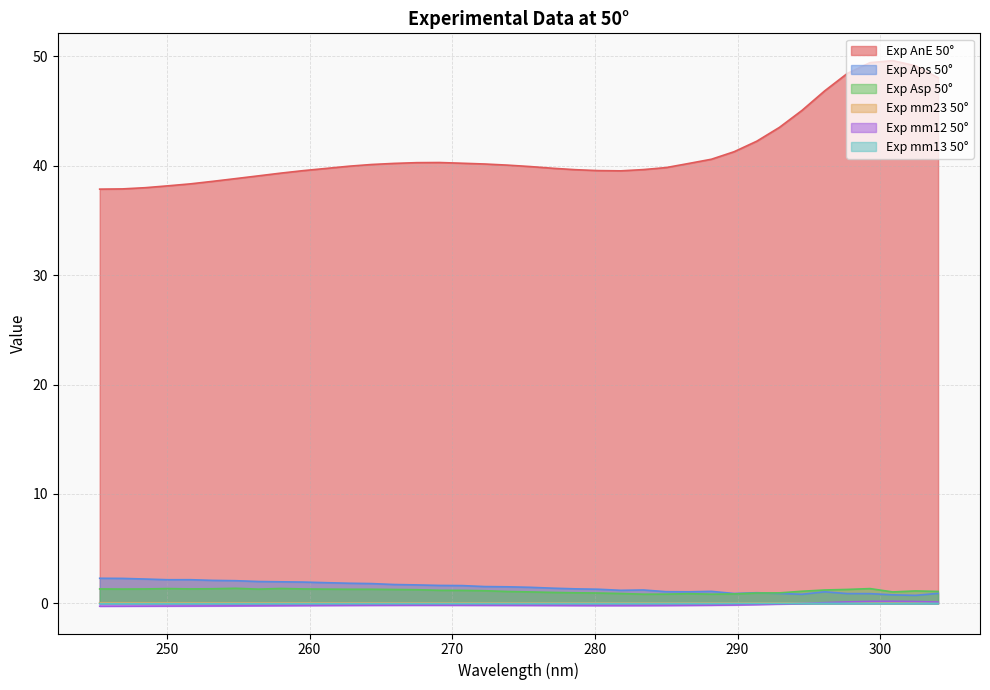

At which category does Exp mm13 50° reach its first local peak?

250.06